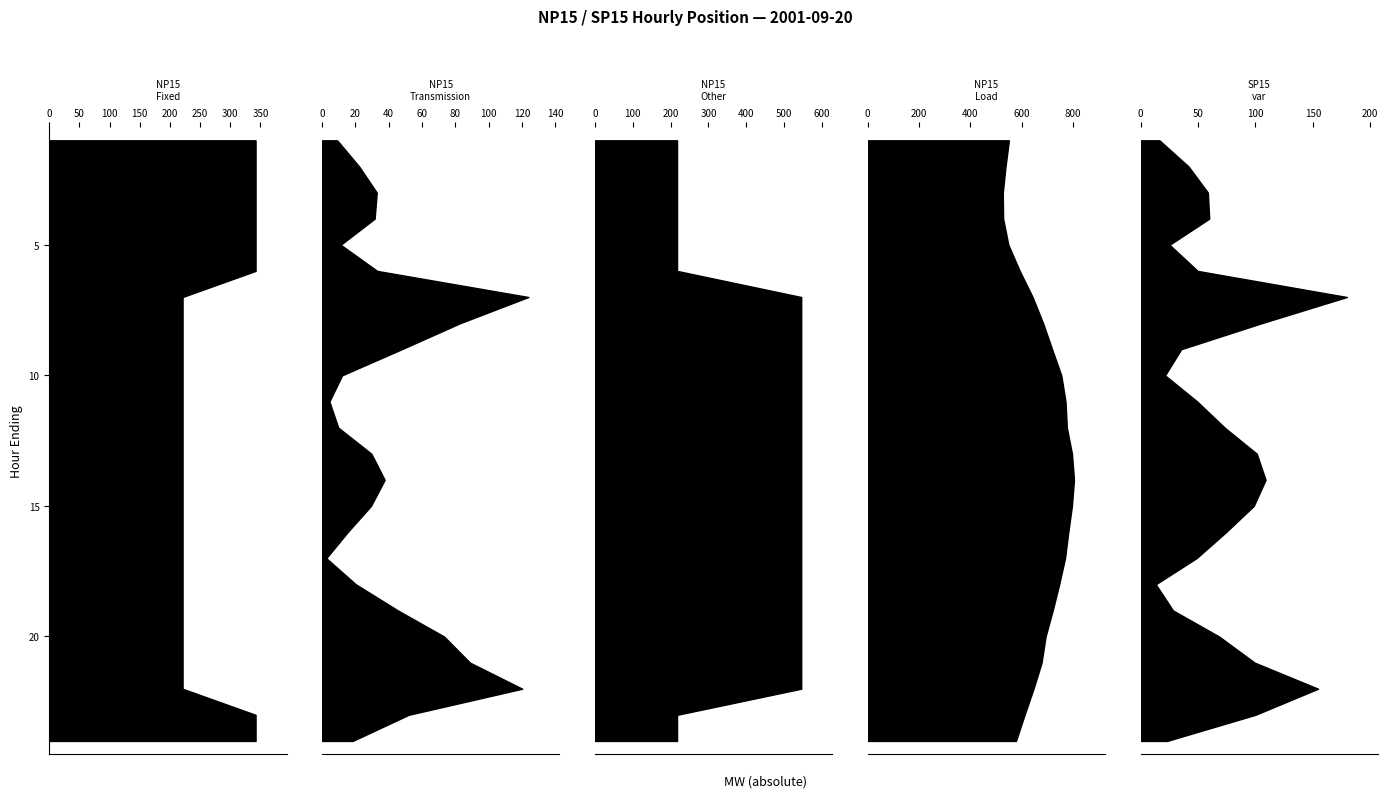

Reading left to right, list all the values displayed in this chart.

NP15 Fixed: 342.0	342.0	342.0	342.0	342.0	342.0	221.0	221.0	221.0	221.0	221.0	221.0	221.0	221.0	221.0	221.0	221.0	221.0	221.0	221.0	221.0	221.0	342.0	342.0
NP15 Transmission: -9.1	-22.2	-32.8	-31.6	-11.2	33.1	-123.8	-83.0	-47.8	-12.0	4.4	9.7	29.6	37.6	29.3	15.4	2.5	-20.2	-45.4	-73.2	-88.8	-120.2	52.0	18.4
NP15 Other: 217.0	217.0	217.0	217.0	217.0	217.0	545.0	545.0	545.0	545.0	545.0	545.0	545.0	545.0	545.0	545.0	545.0	545.0	545.0	545.0	545.0	545.0	217.0	217.0
NP15 Load: -549.9	-536.8	-526.2	-527.5	-547.8	-592.1	-642.1	-683.0	-718.2	-754.0	-770.4	-775.7	-795.6	-803.6	-795.3	-781.4	-768.5	-745.8	-720.6	-692.8	-677.2	-645.8	-611.0	-577.4
SP15 var: 16.5	41.8	58.6	59.8	25.3	-49.7	179.6	105.7	35.4	-21.3	-49.3	-73.2	-101.2	-108.9	-98.6	-74.5	-48.7	-13.3	28.2	68.4	99.3	154.6	-100.0	-23.1